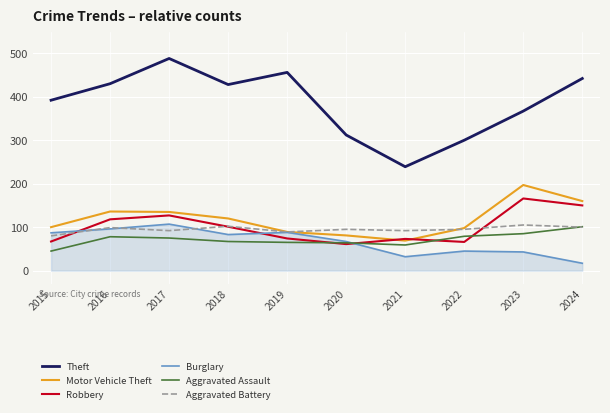

True or false: Aggravated Battery and Motor Vehicle Theft intersect in this chart.

True